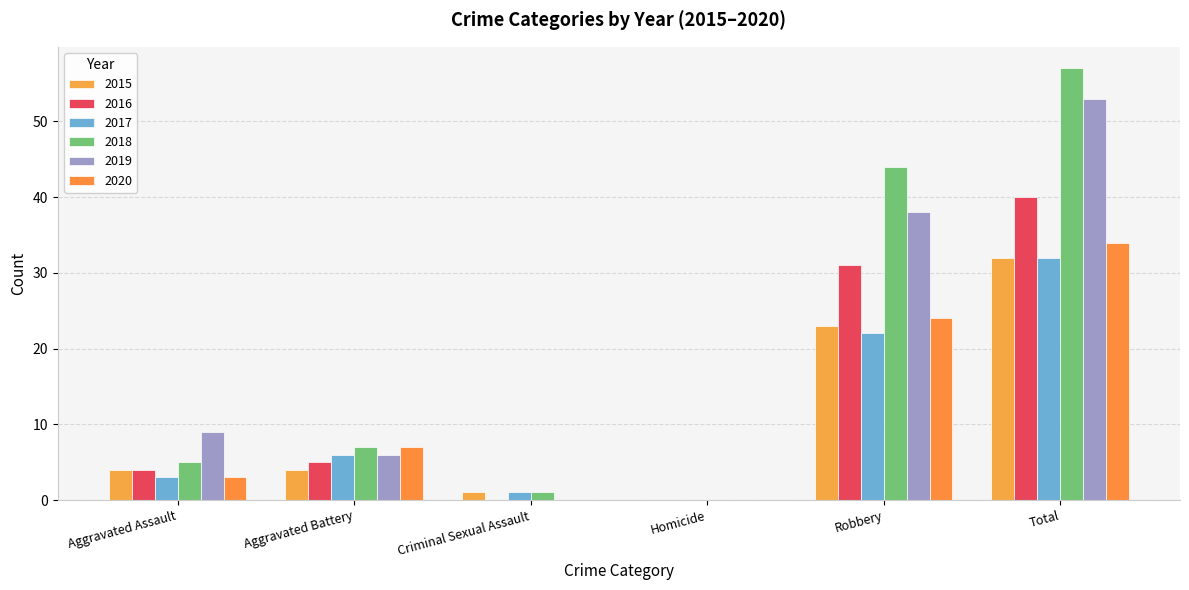

The 2019 series shows 26 at Total. True or false?

False